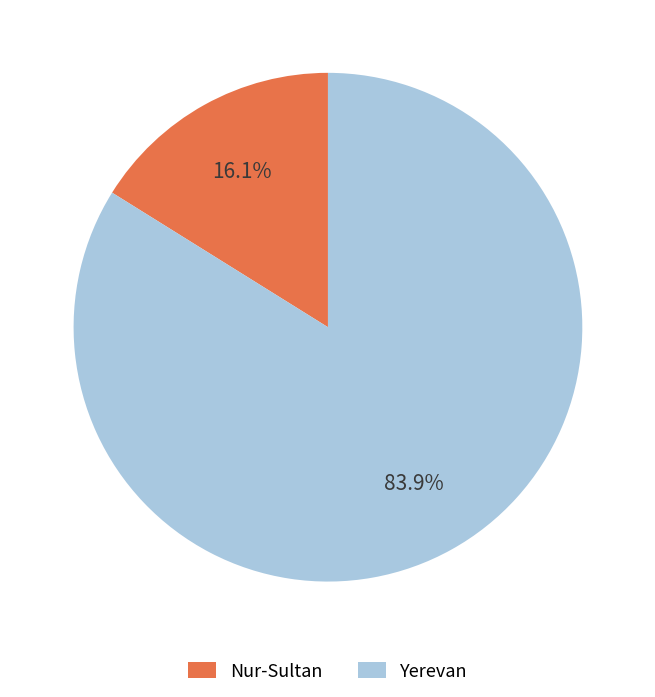

Combined, what portion of the pie is Nur-Sultan and Yerevan?

100.0%